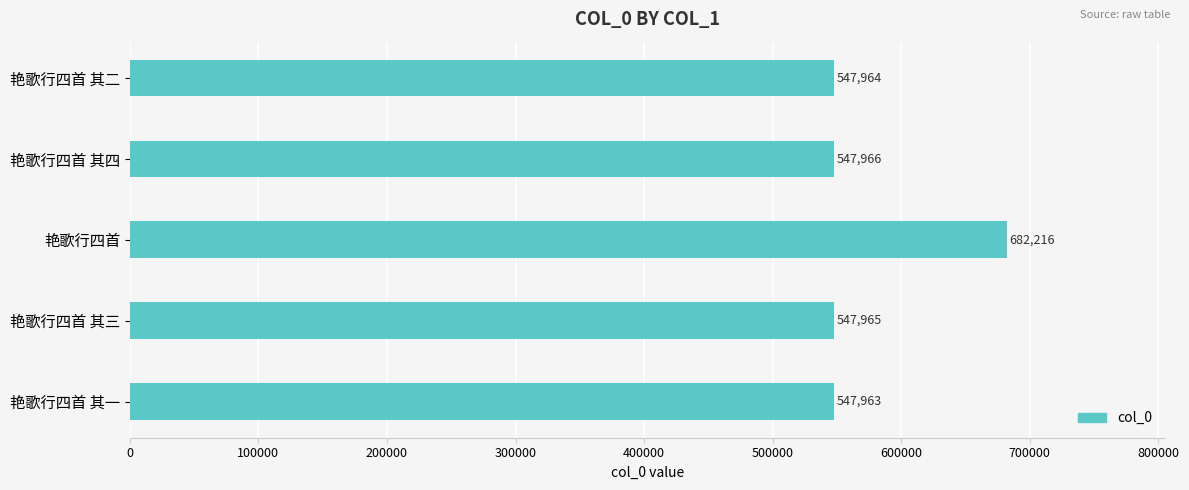

What is the difference between the maximum and minimum values?

134253